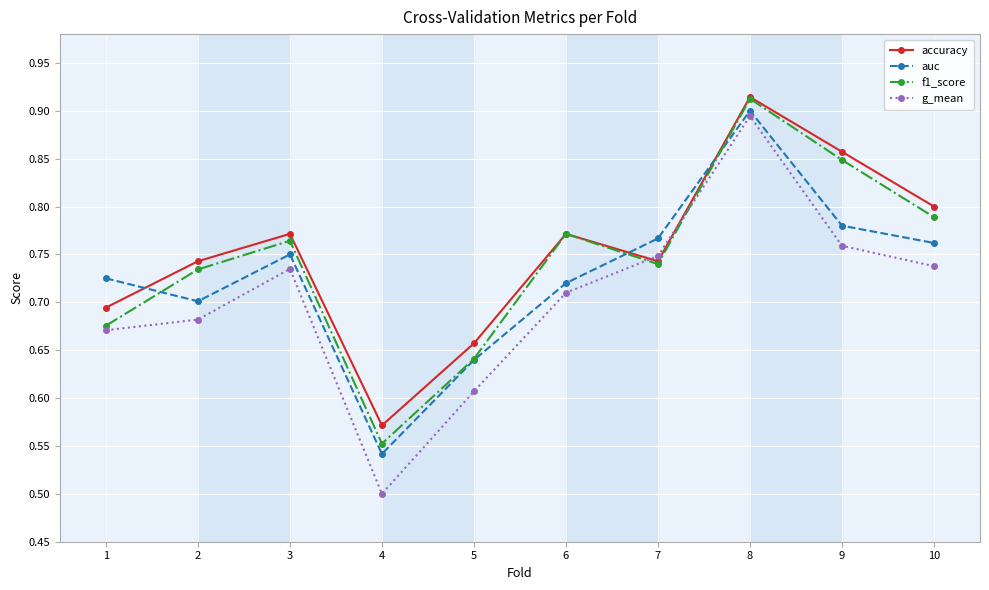

List the series in order of their overall mean, lowest first.

g_mean, auc, f1_score, accuracy